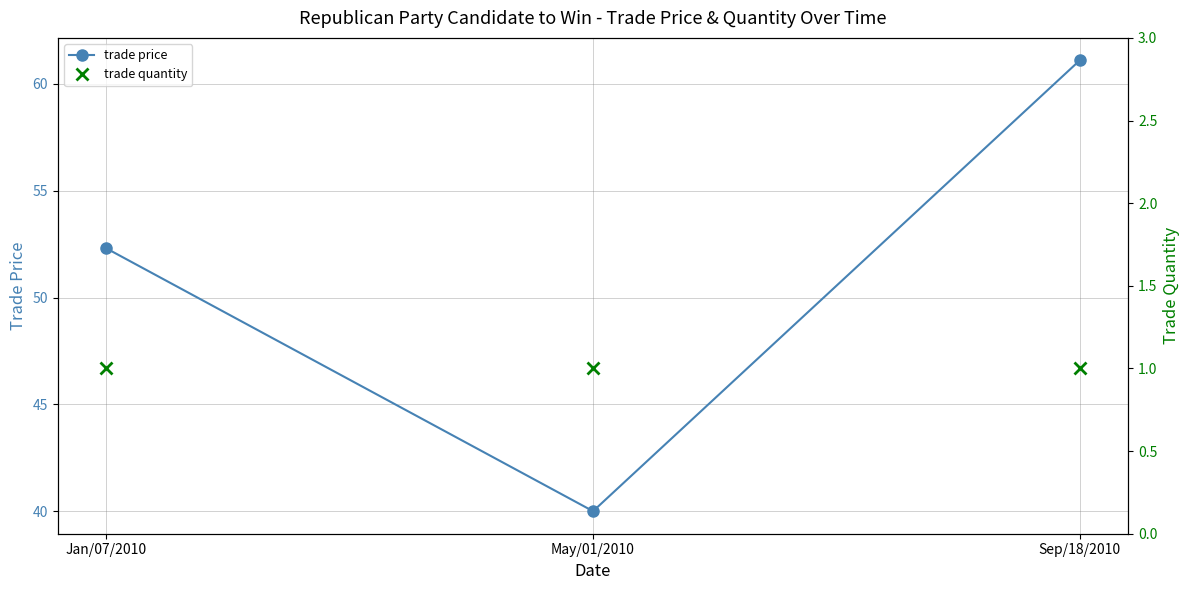

How many series are shown in this chart?

2